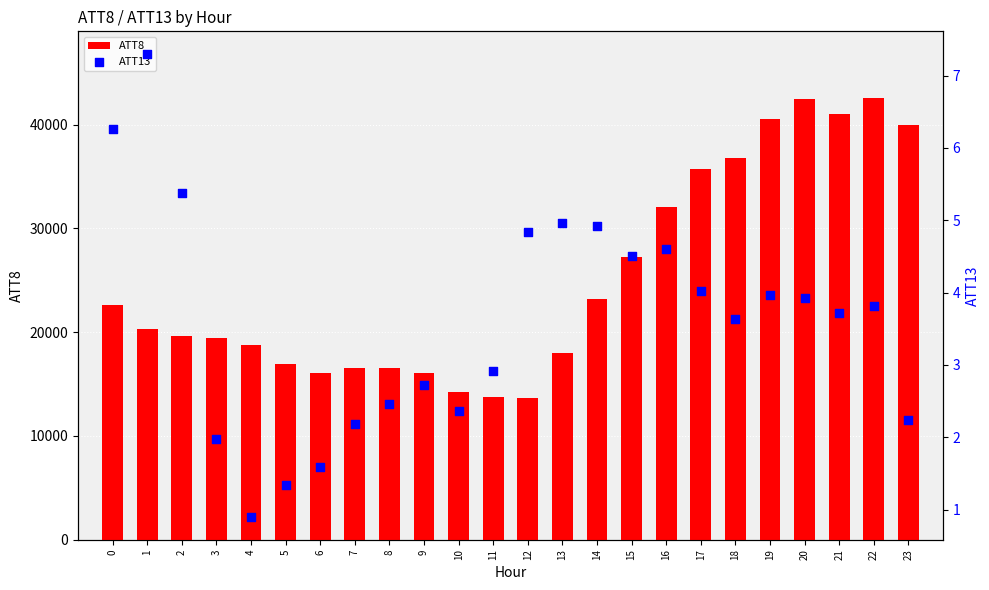

Which series reaches the maximum Y coordinate?

ATT8